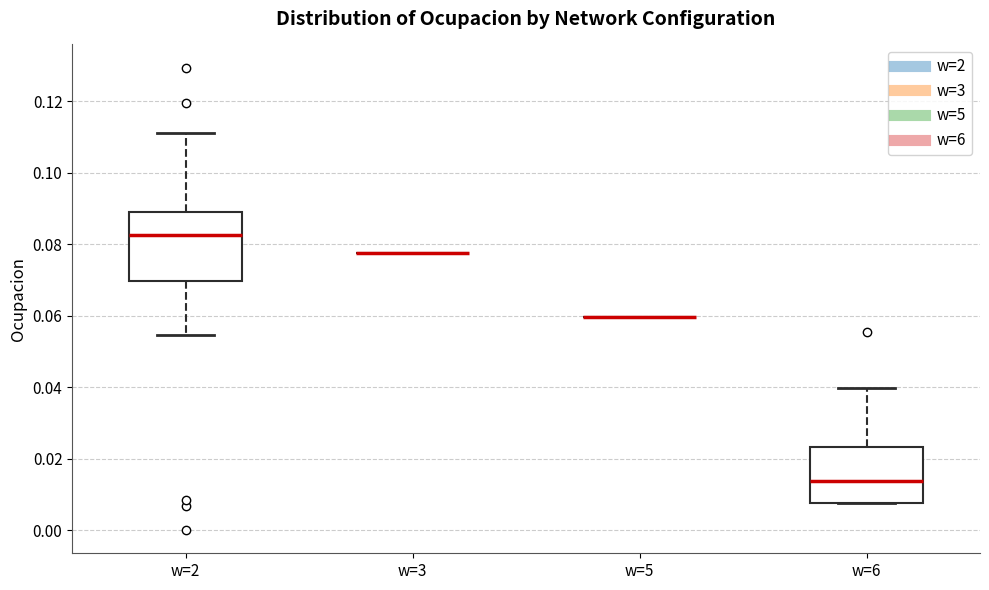

Reading left to right, read every box against the y-axis: the position of its median line, the range the box covers, and the ends of its whiskers. The values are not printed on the chart, so give them approximately, as read against the axis.

w=2: median 0.082, box 0.070 to 0.088, whiskers 0.054 to 0.112
w=3: box collapsed to a line at 0.078, whiskers 0.078 to 0.078
w=5: box collapsed to a line at 0.060, whiskers 0.060 to 0.060
w=6: median 0.014, box 0.008 to 0.024, whiskers 0.008 to 0.040